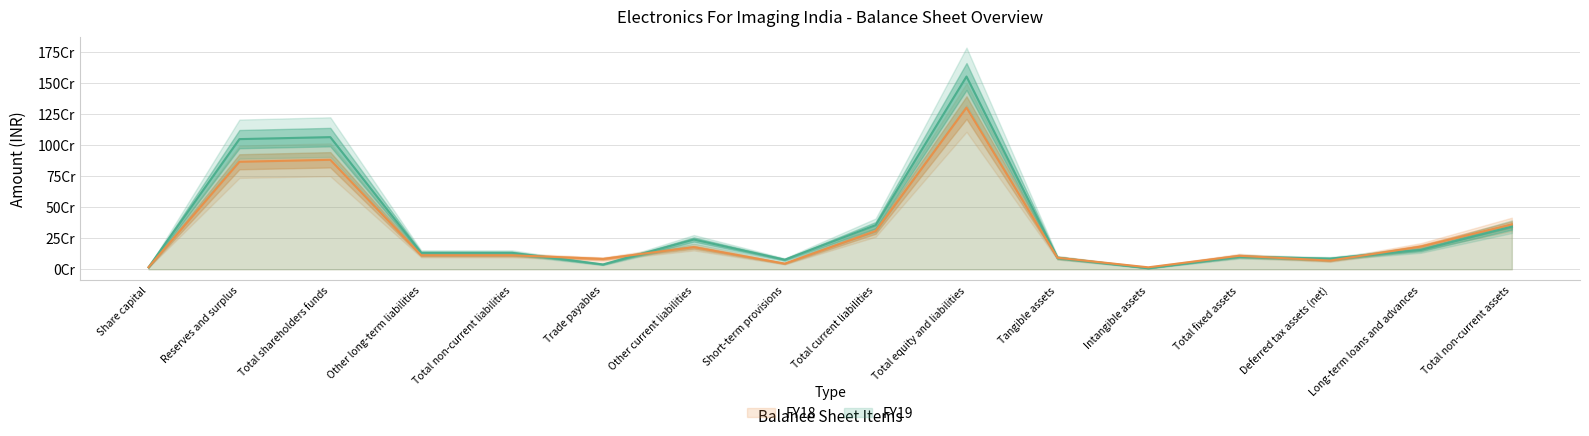

What is the maximum value shown in the chart?

1551463370